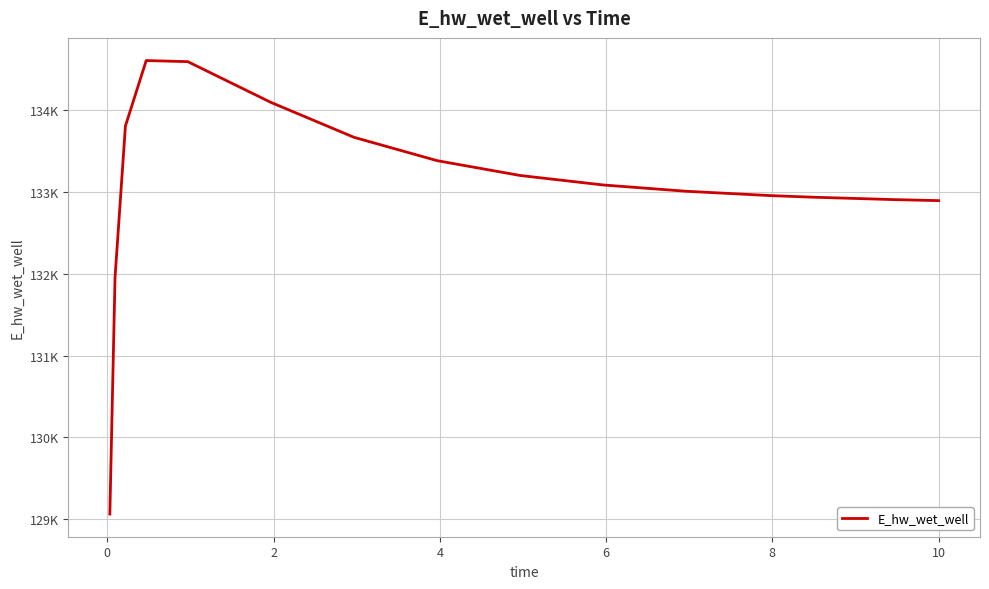

Does the chart display data point markers on the line(s)?

No